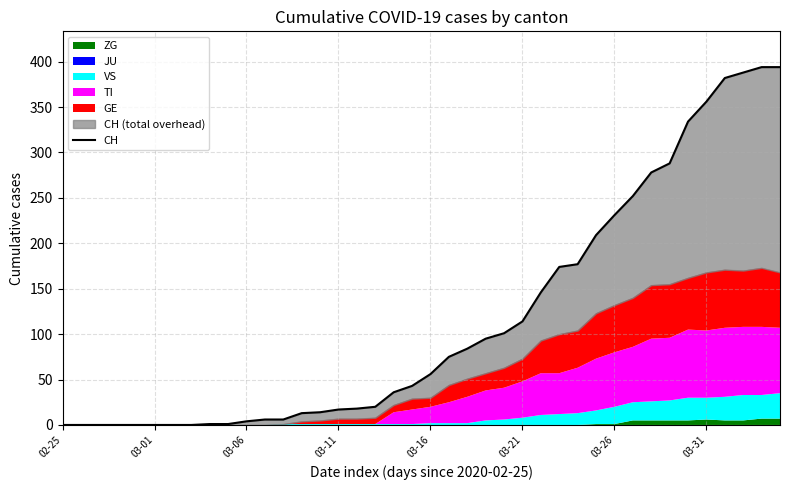

What is the change in value from 21 to 36?

+307